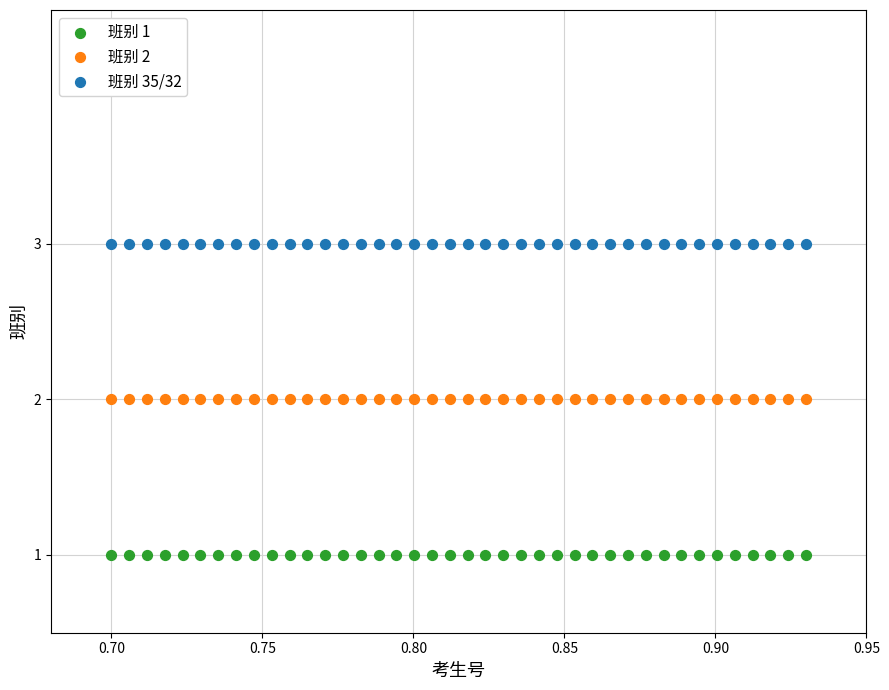

Which series reaches the minimum Y coordinate?

班别 1